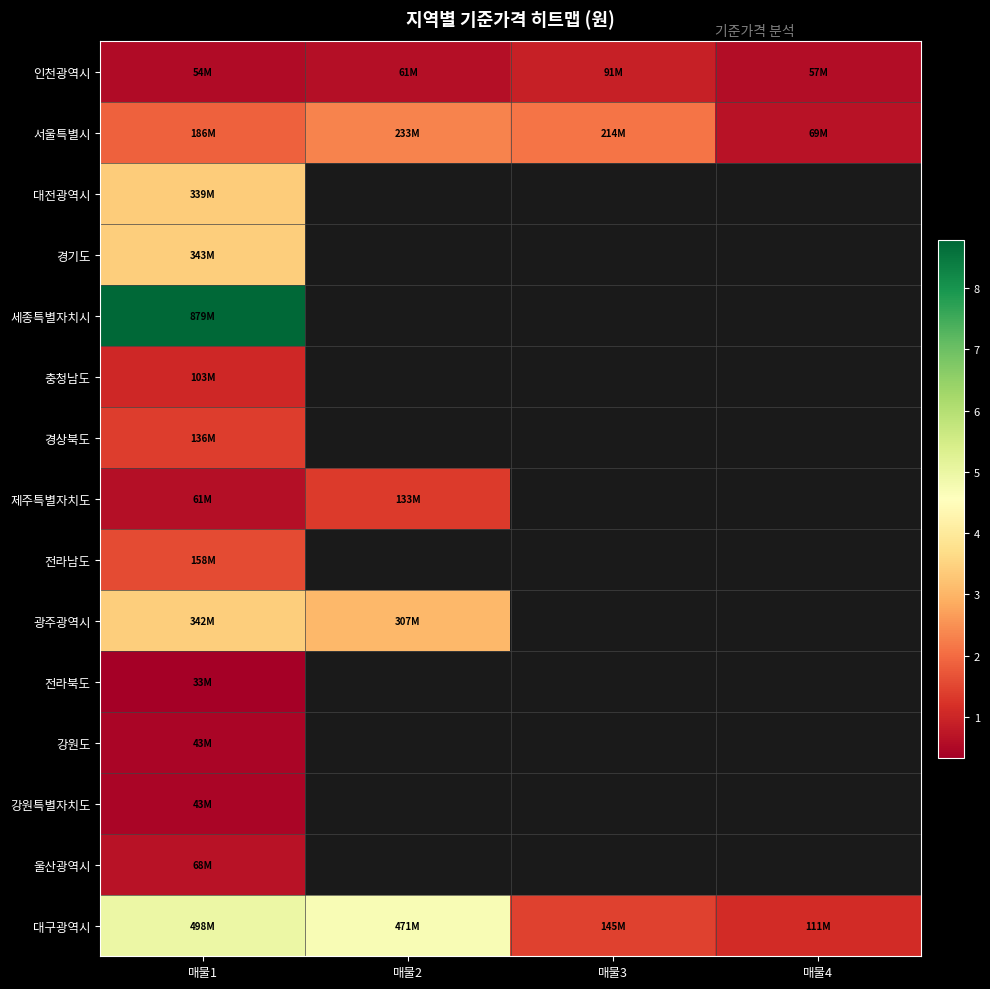

What is the maximum value shown in the chart?

879000000.0